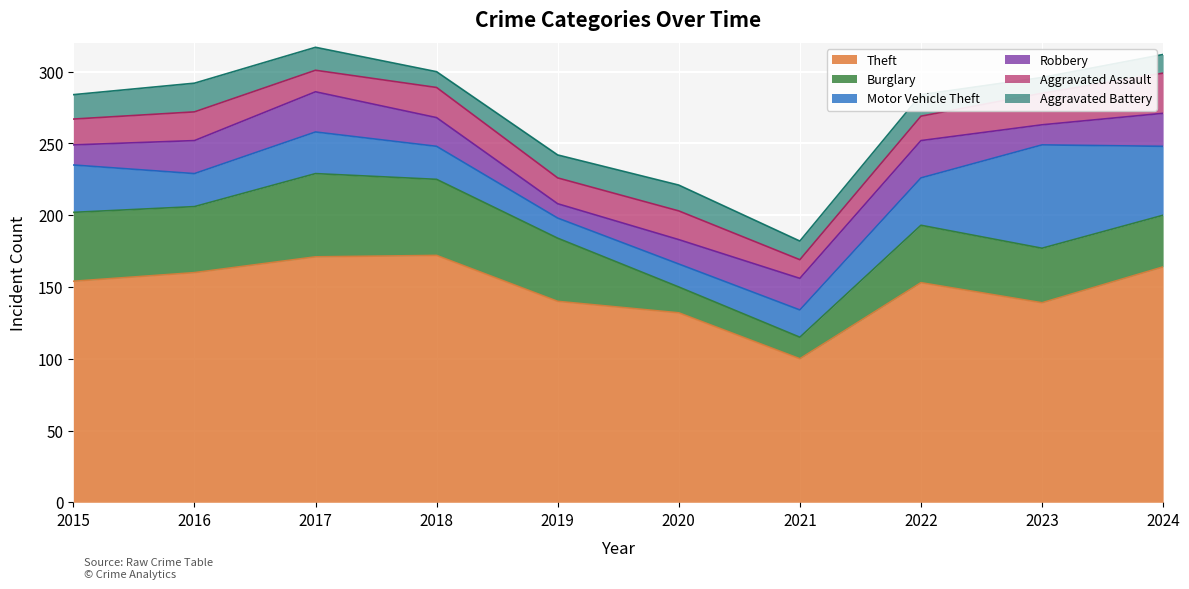

Count the number of data series in this chart.

6